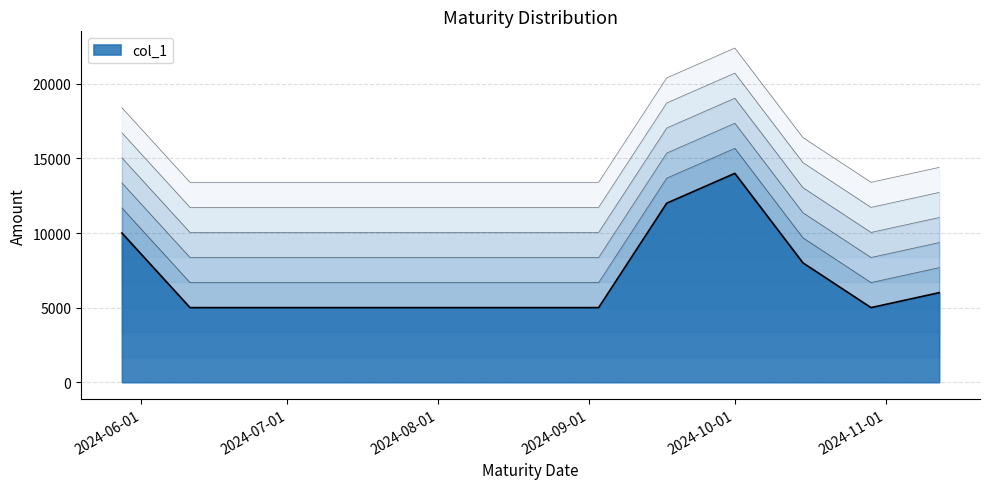

Which category has the lowest value across all series?

2024-06-11